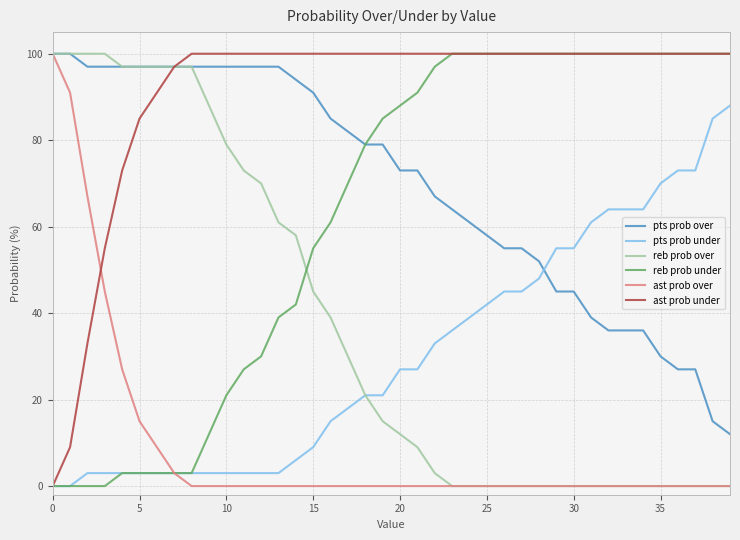

After their last crossing, which series has the higher values: pts prob under or pts prob over?

pts prob under